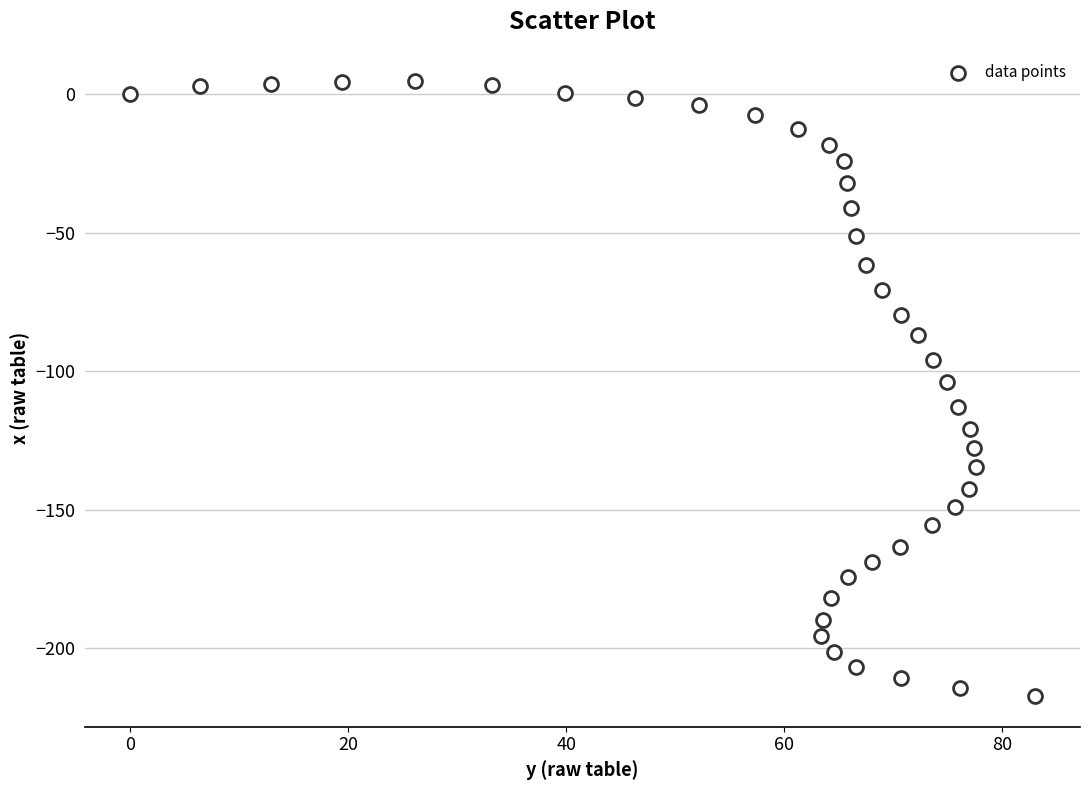

What is the range of X values (max minus min)?

83.0